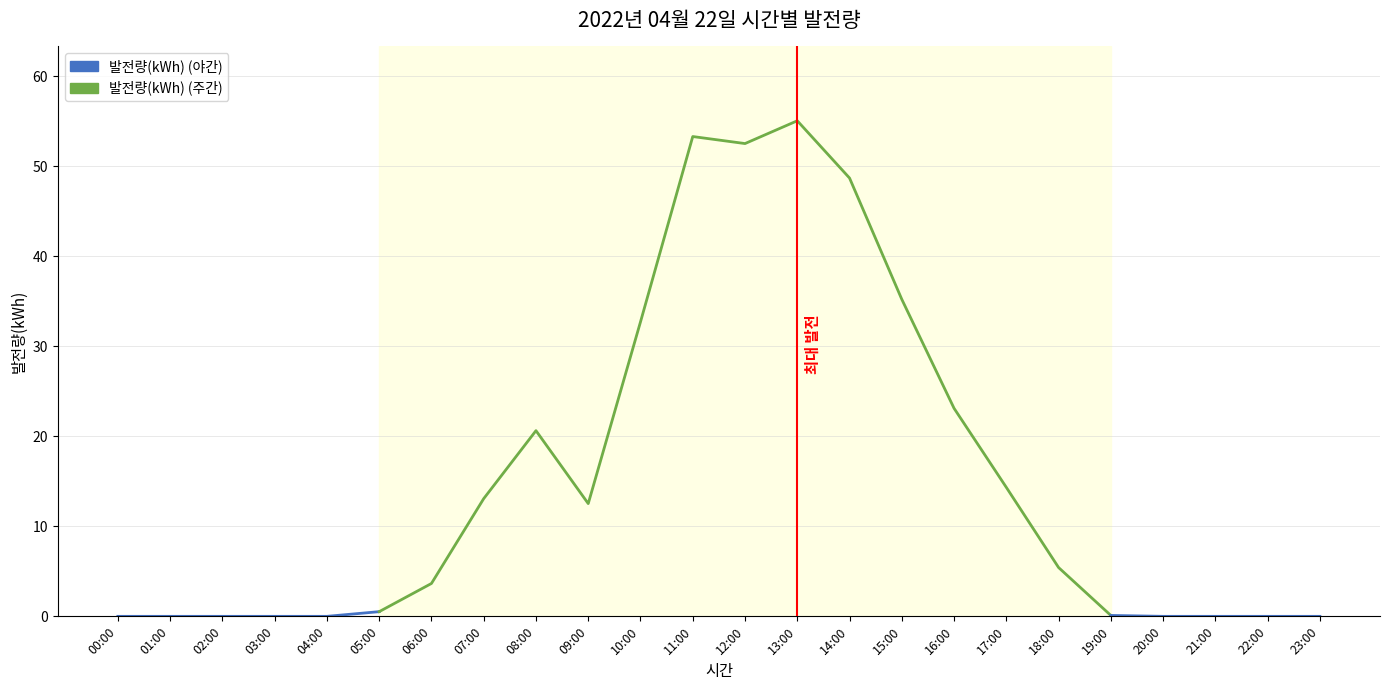

What position from the right is 12:00?

12